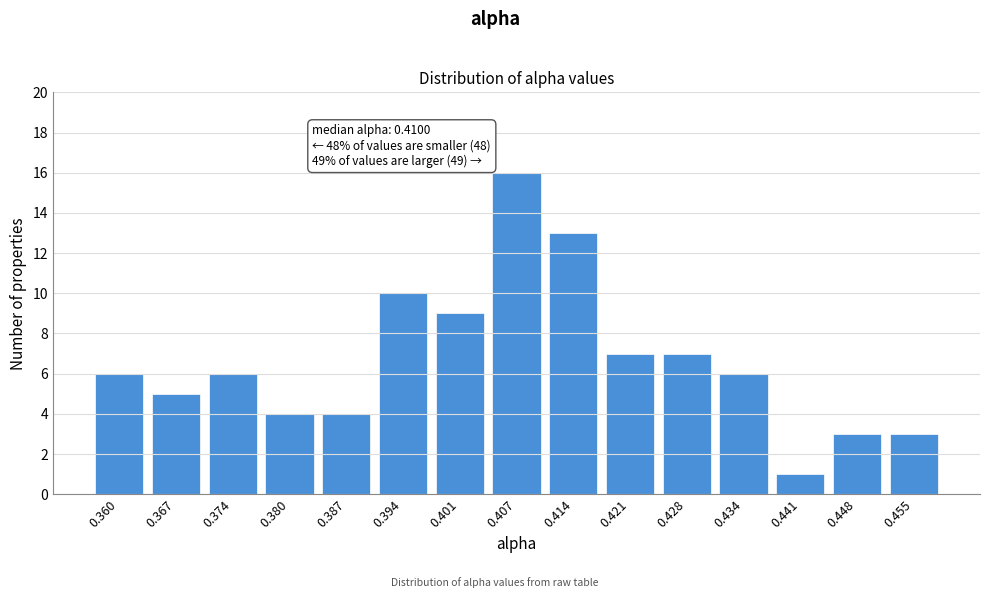

Reading left to right, extract all data points from this chart.

0.360=6	0.367=5	0.374=6	0.380=4	0.387=4	0.394=10	0.401=9	0.407=16	0.414=13	0.421=7	0.428=7	0.434=6	0.441=1	0.448=3	0.455=3